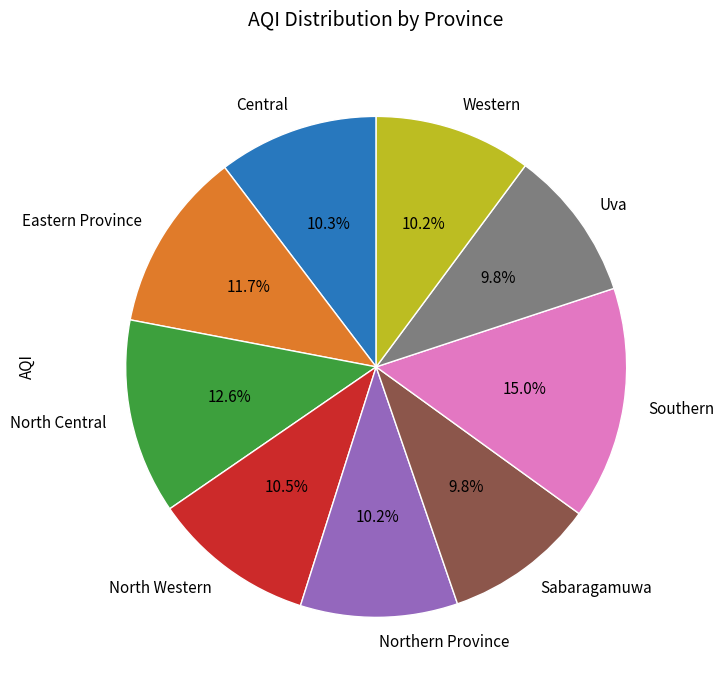

To the nearest percent, what percentage of the pie is Southern?

15%